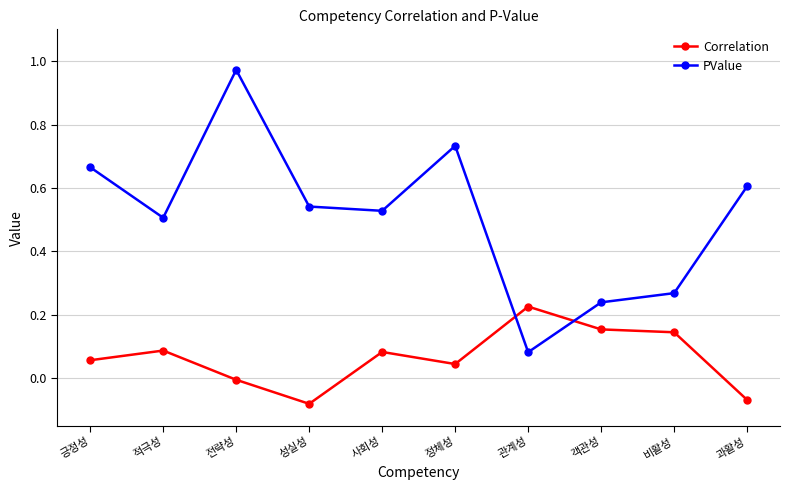

The value of Correlation at 사회성 is 0.1. True or false?

True